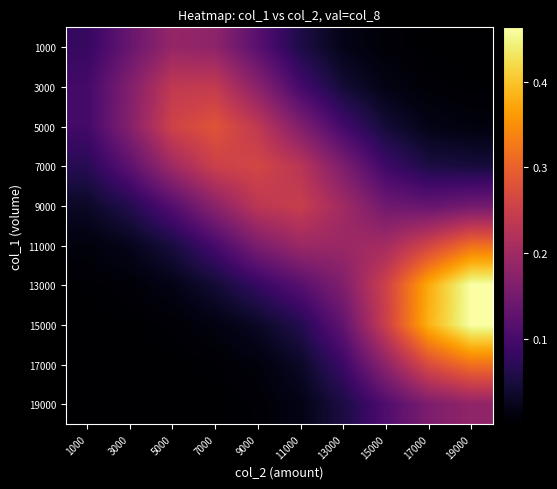

List the series in order of their peak value, highest first.

13000, 15000, 17000, 11000, 5000, 7000, 9000, 3000, 1000, 19000